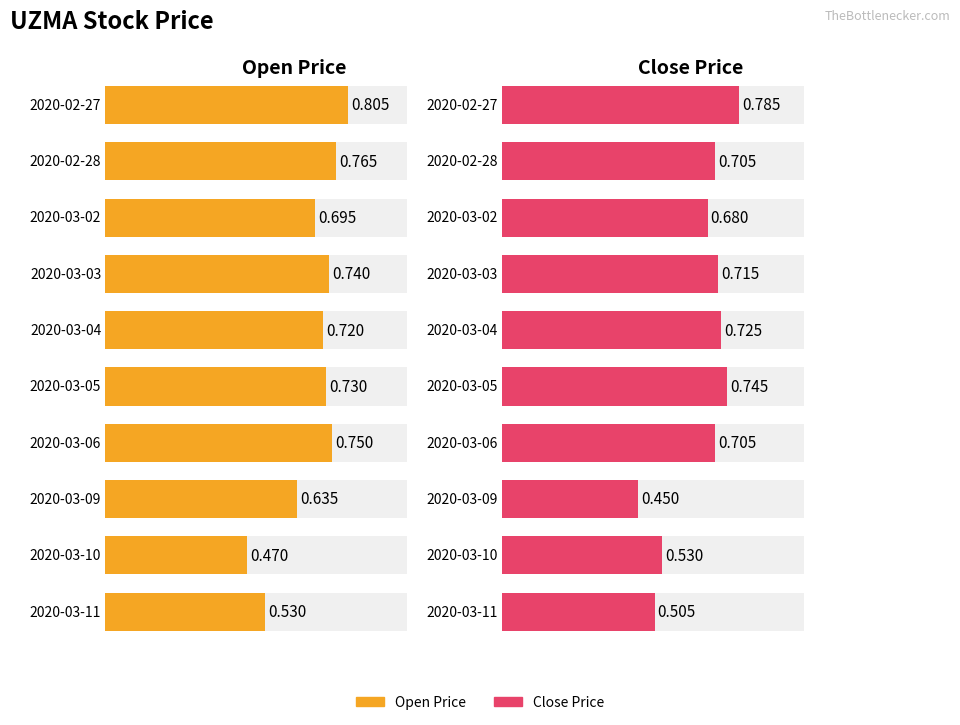

How many bars are there in each group?

2